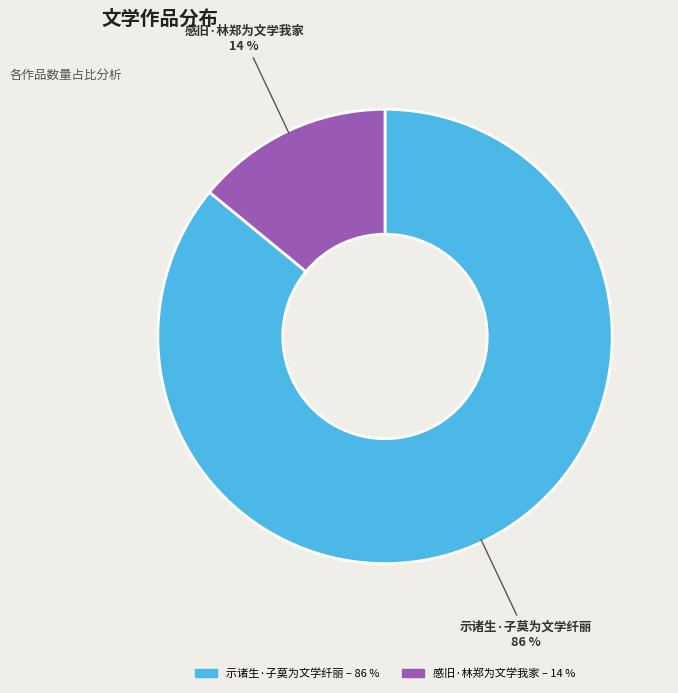

Count the number of slices in the pie.

2